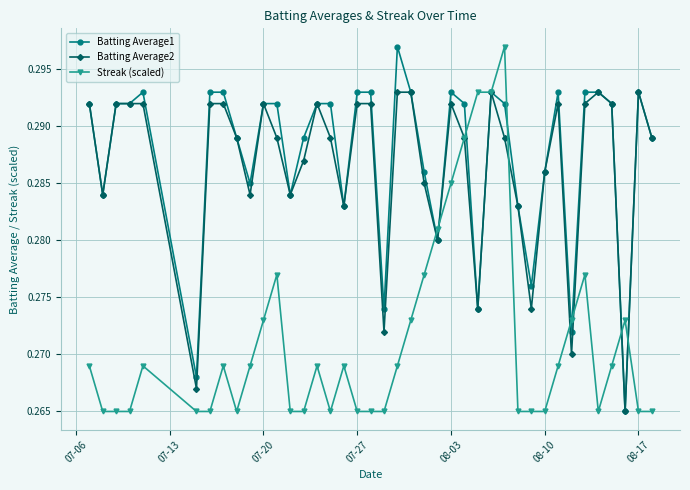

True or false: Batting Average1 has more than 2 interior local peaks.

True